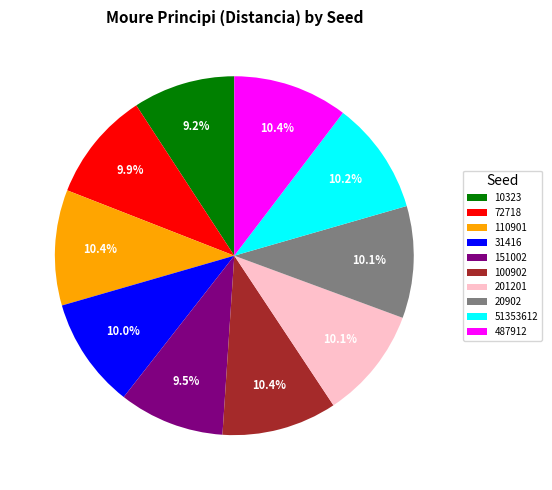

Count the number of slices in the pie.

10